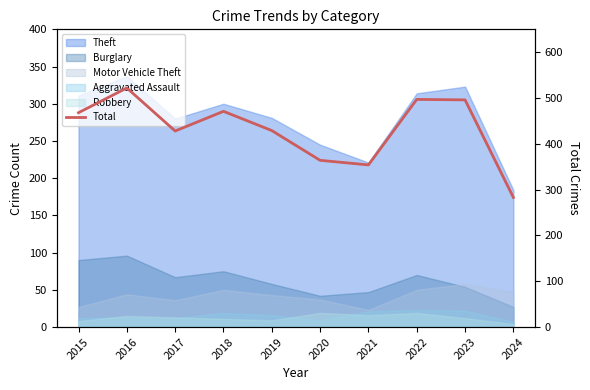

What is the value of the 5th point from the left?

429